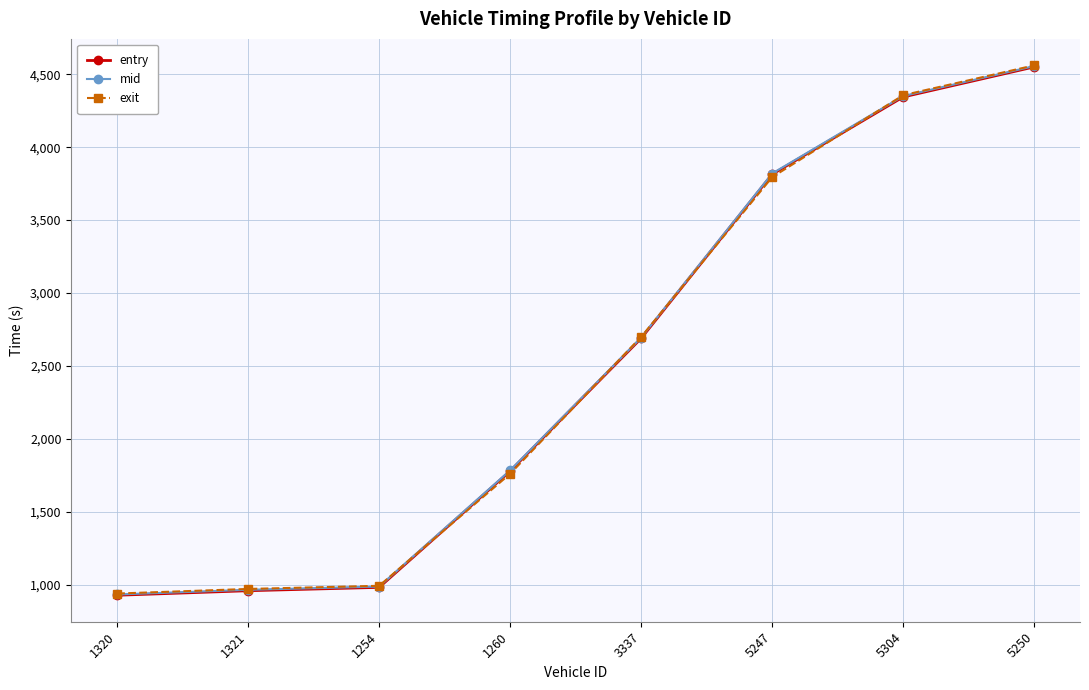

Reading right to left, list all the values displayed in this chart.

entry: 4550.0	4344.0	3814.0	2690.0	1780.0	983.0	960.0	929.0
mid: 4555.5	4350.2	3819.5	2695.1	1785.1	988.6	966.2	934.3
exit: 4560.5	4356.1	3794.5	2699.7	1761.7	993.7	972.0	940.6